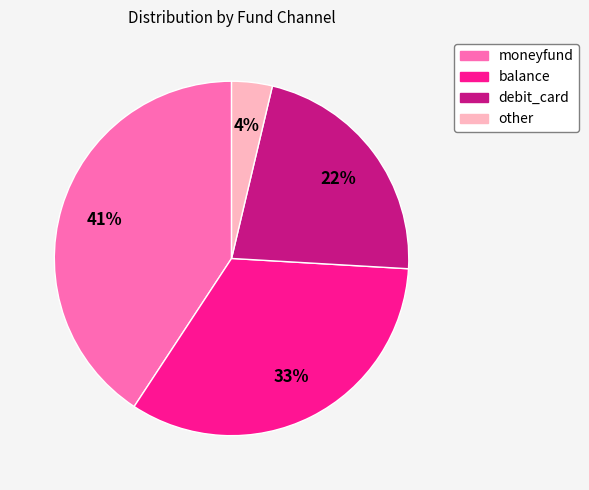

Which slice is the smallest?

other